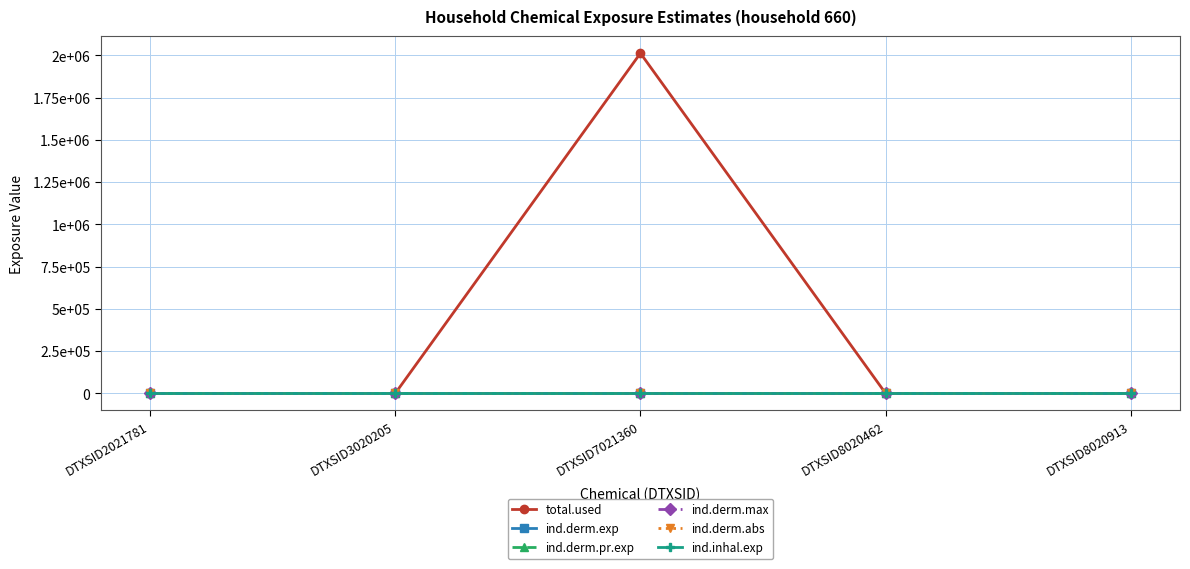

True or false: total.used has a value of 0.0 at DTXSID3020205.

True